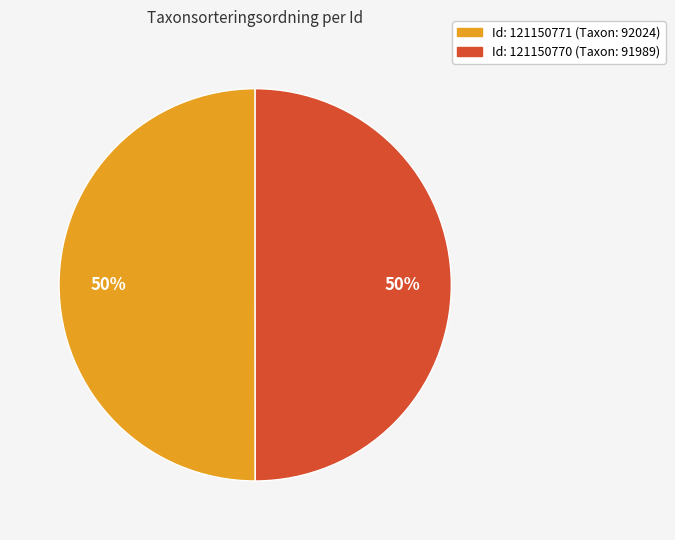

To the nearest percent, what is the average slice percentage?

50%